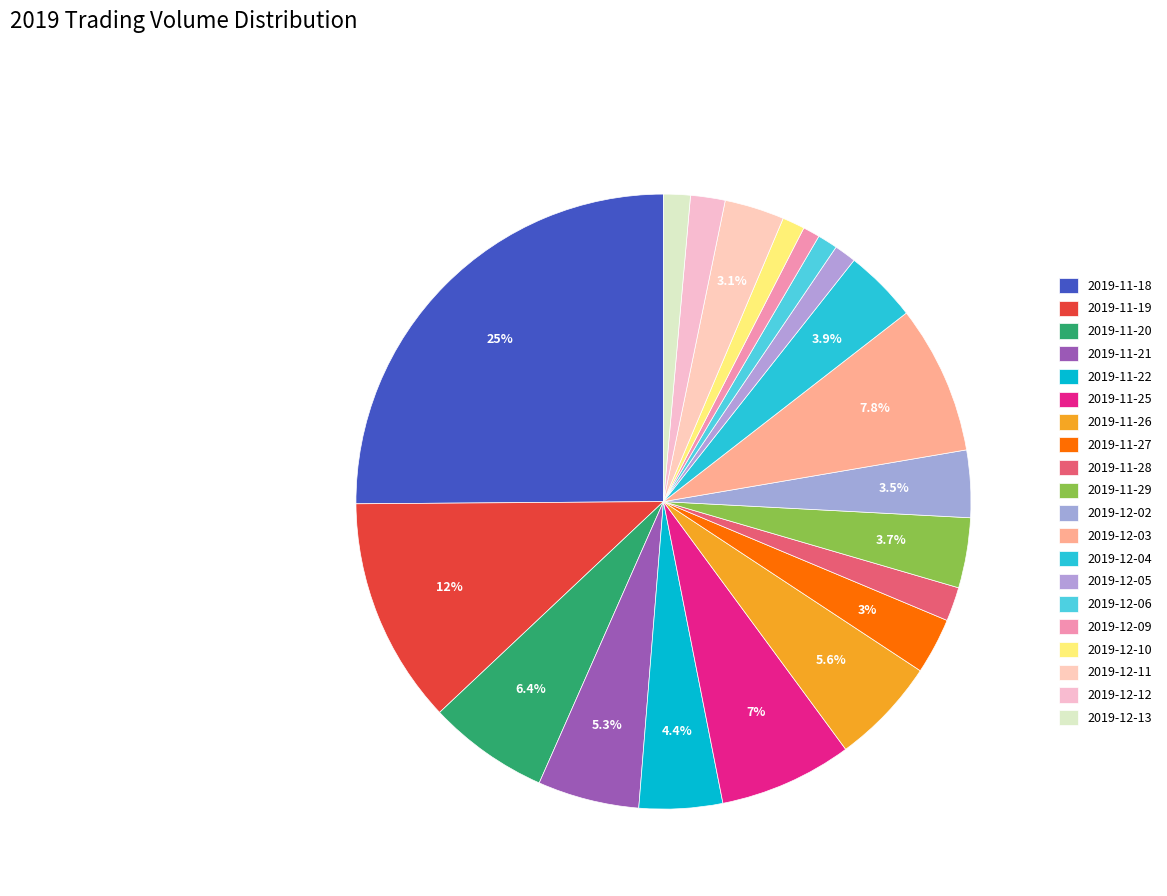

To the nearest percent, what portion does 2019-11-19 represent?

12%